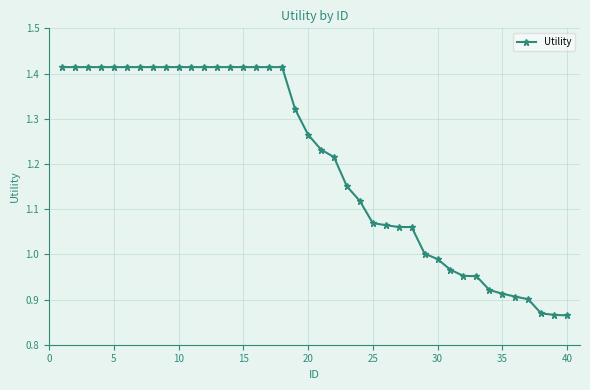

What is the sum of all values?

48.1